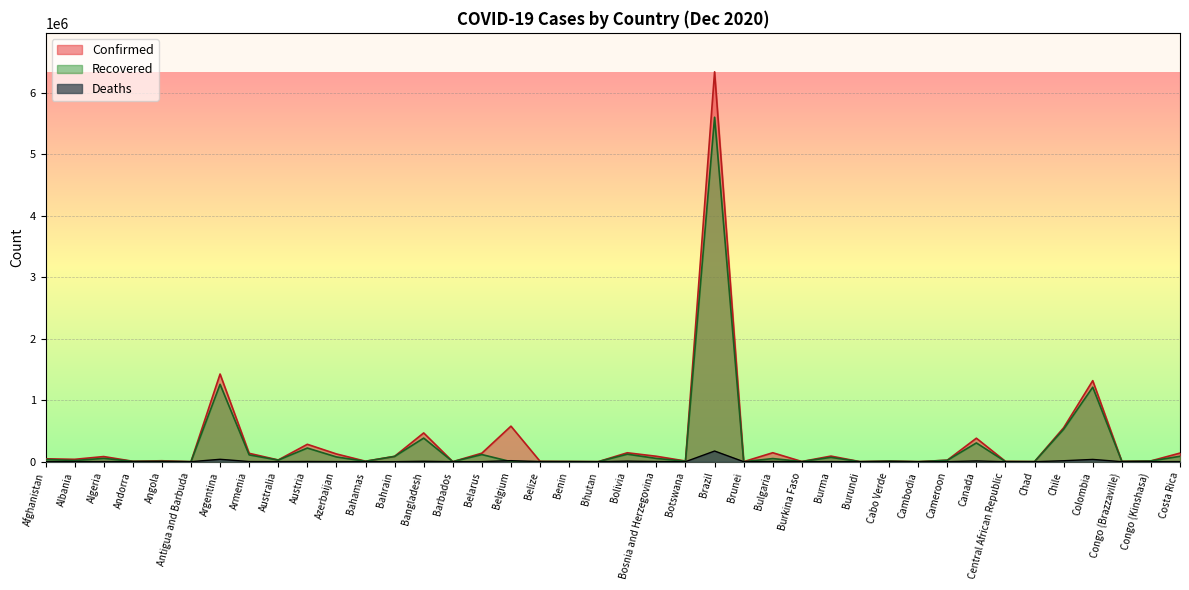

At how many categories does at least one series exceed 3950363?

1